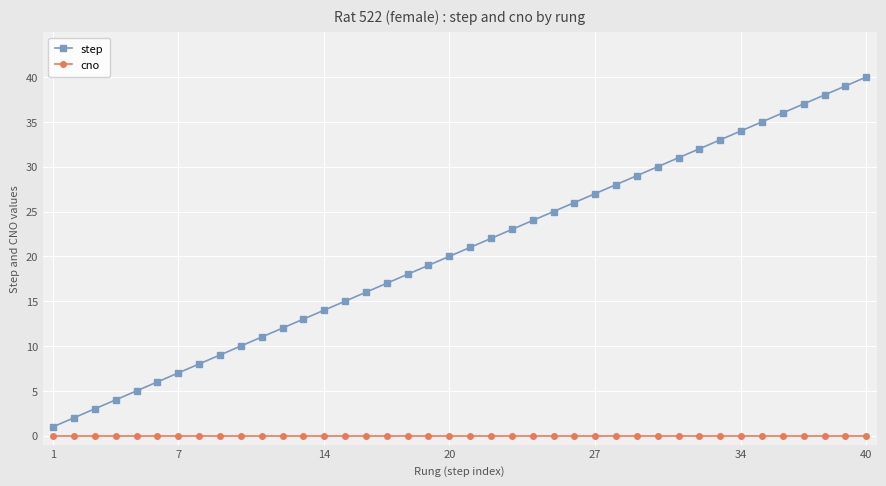

What is the greatest value displayed?

40